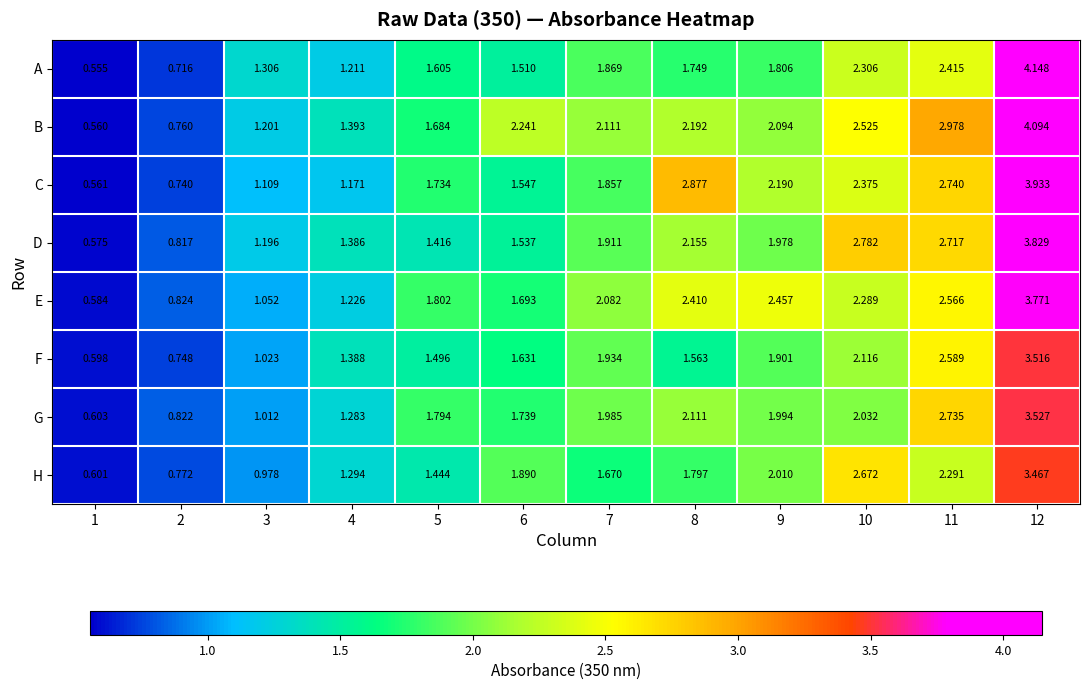

Which series has the largest total across all categories?

B